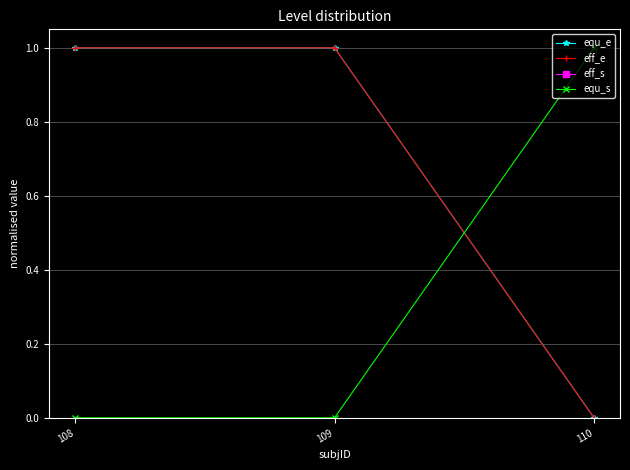

How many data points does each series have?

3